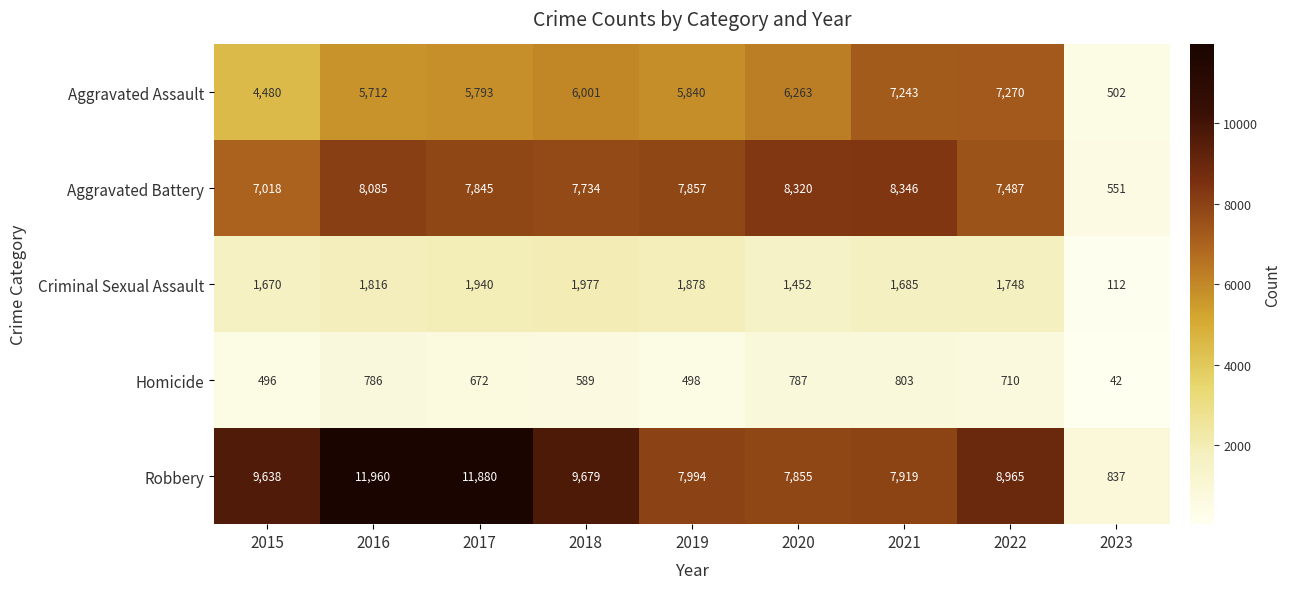

What is the total value across all series at 2019?

24067